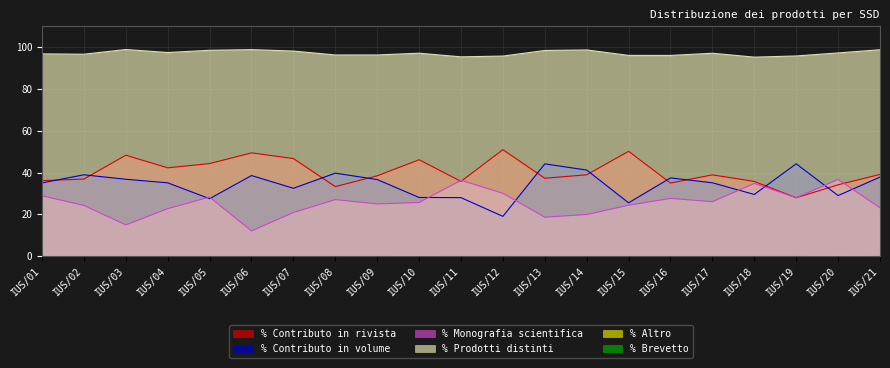

What is the difference between the second highest and second lowest values in the % Prodotti distinti series?

3.5